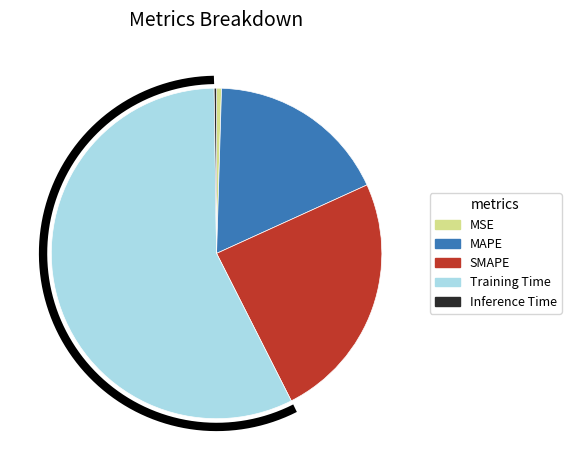

Do MSE and SMAPE together represent more than half of the pie?

No